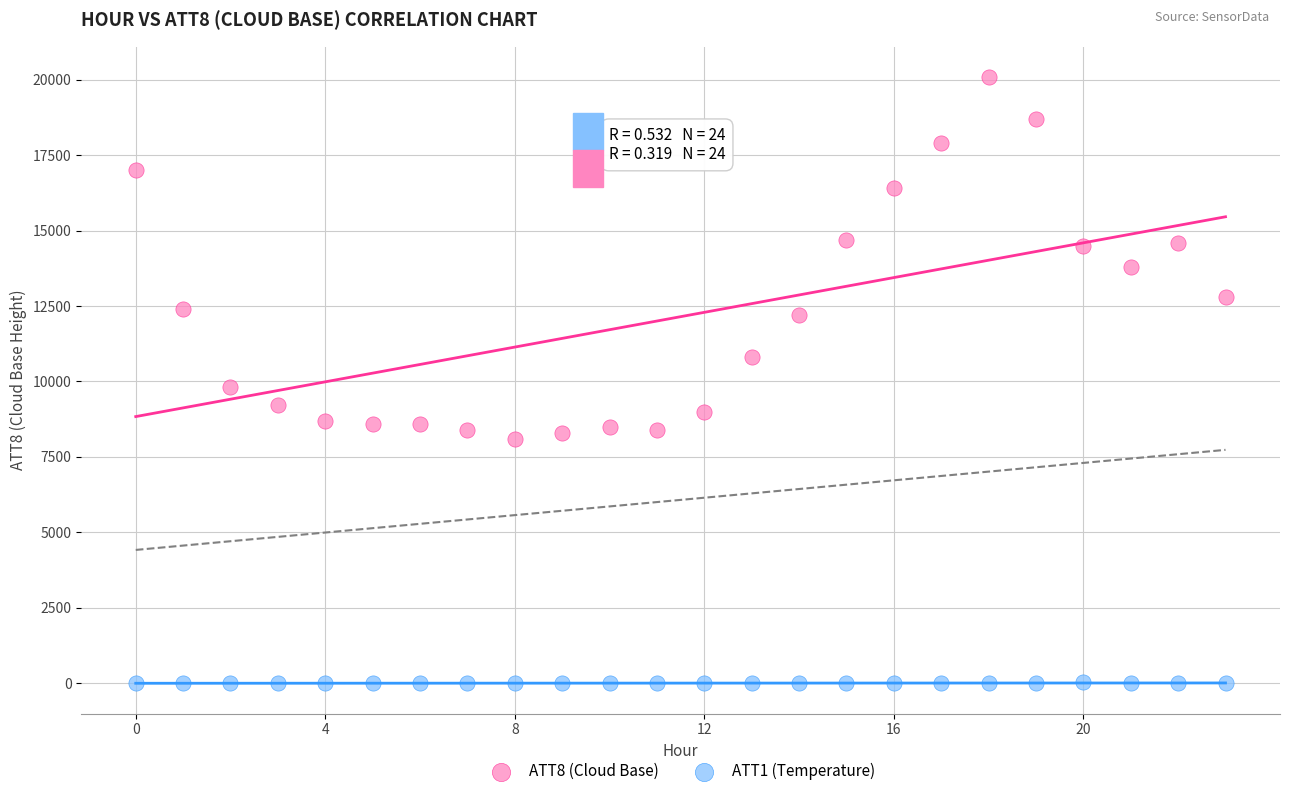

Across all series, what Y value is closest to 10045?

9800.0